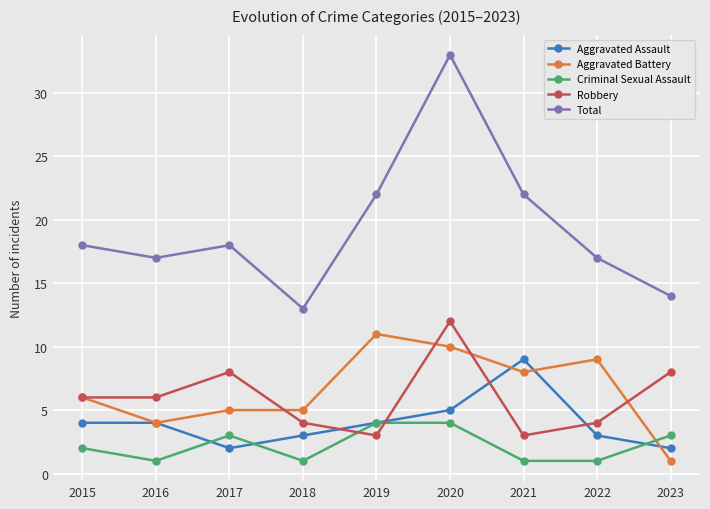

True or false: Total and Aggravated Assault cross at least once.

False